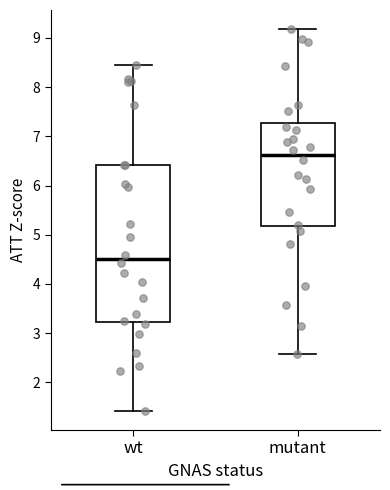

Which box is the tallest, from its lower edge to its upper edge?

wt